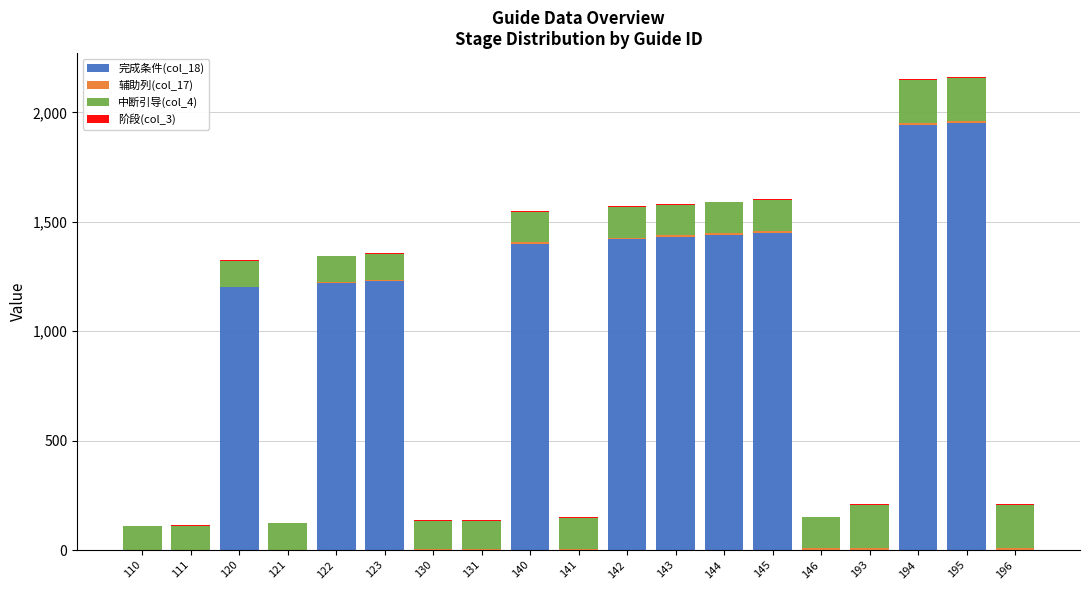

Is it true that 完成条件(col_18) equals 648 at 130?

False